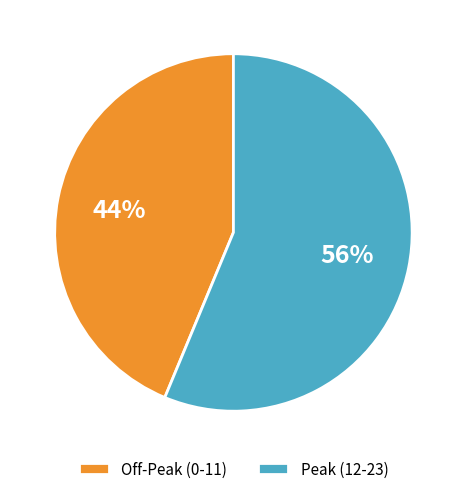

To the nearest percent, what is the average slice percentage?

50%